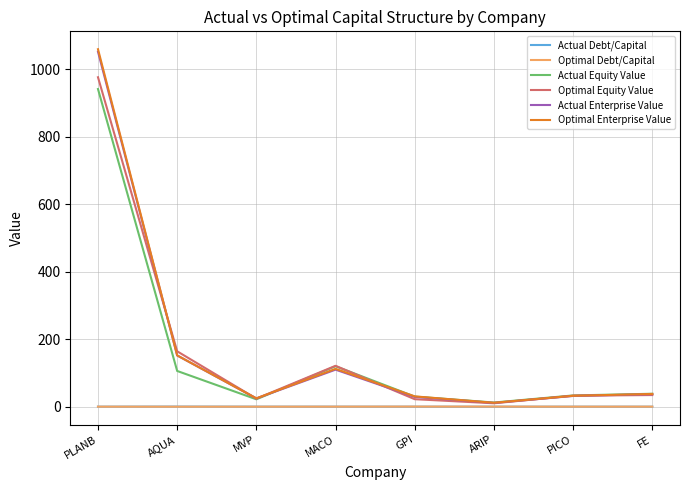

At which label does Optimal Enterprise Value first exceed 37?

PLANB